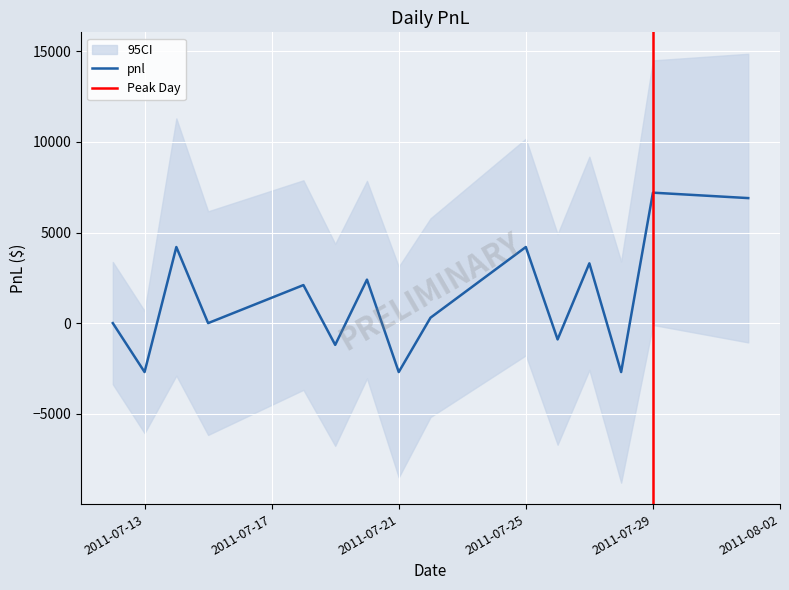

List the labels in order of value, largest first.

2011-07-29, 2011-08-01, 2011-07-14, 2011-07-25, 2011-07-27, 2011-07-20, 2011-07-18, 2011-07-22, 2011-07-12, 2011-07-15, 2011-07-26, 2011-07-19, 2011-07-13, 2011-07-21, 2011-07-28